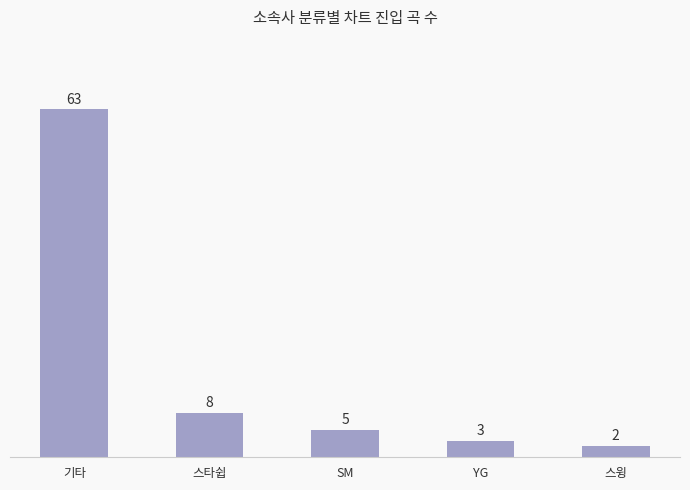

Reading left to right, extract all data points from this chart.

63	8	5	3	2